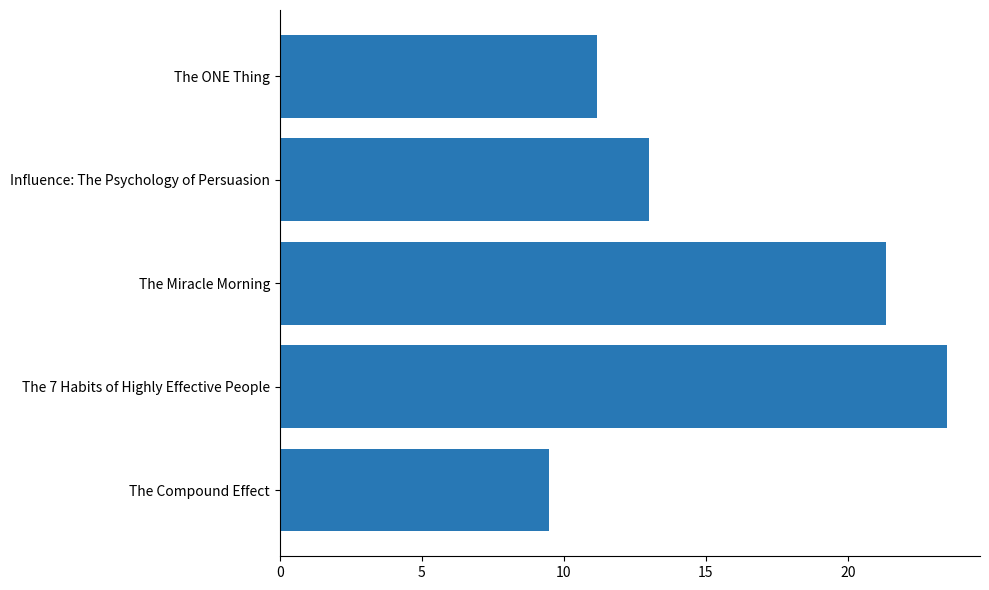

The value at The Miracle Morning is 21.3. True or false?

True